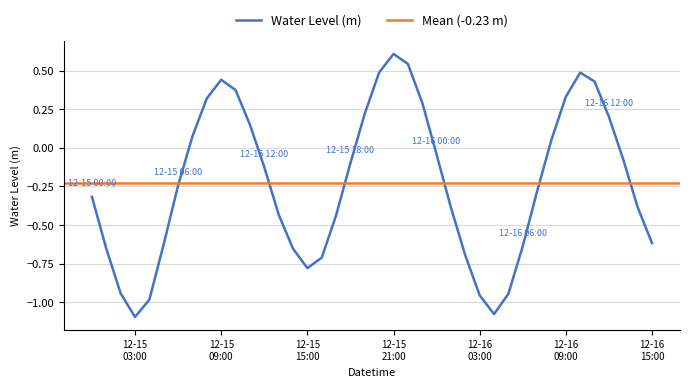

True or false: the data shows -0.8 at 12-15 15:00.

True